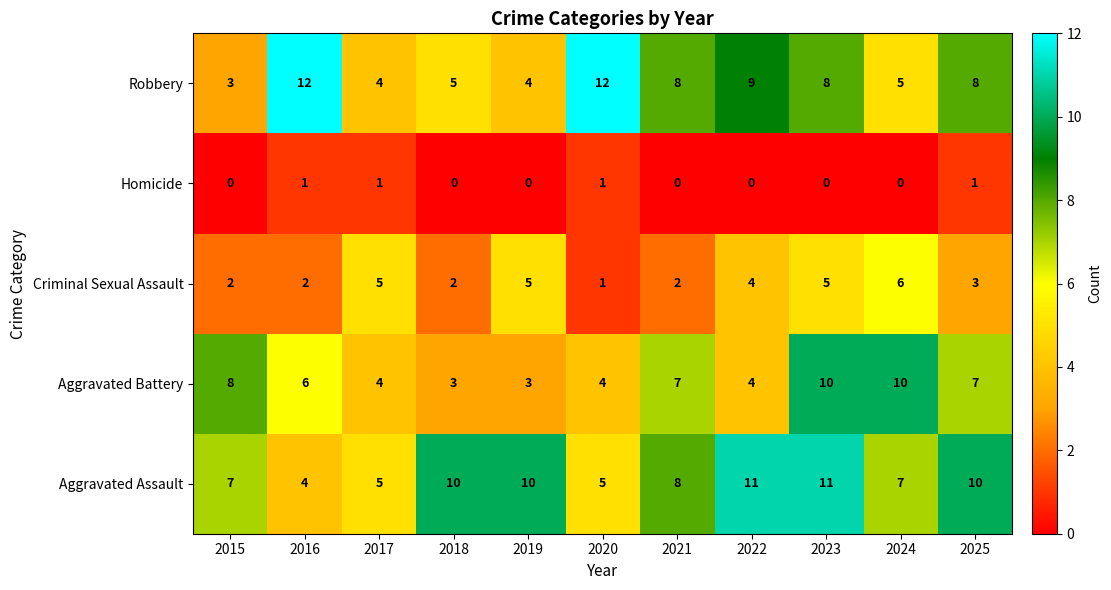

What is the difference between the second highest and second lowest values in the Aggravated Battery series?

7